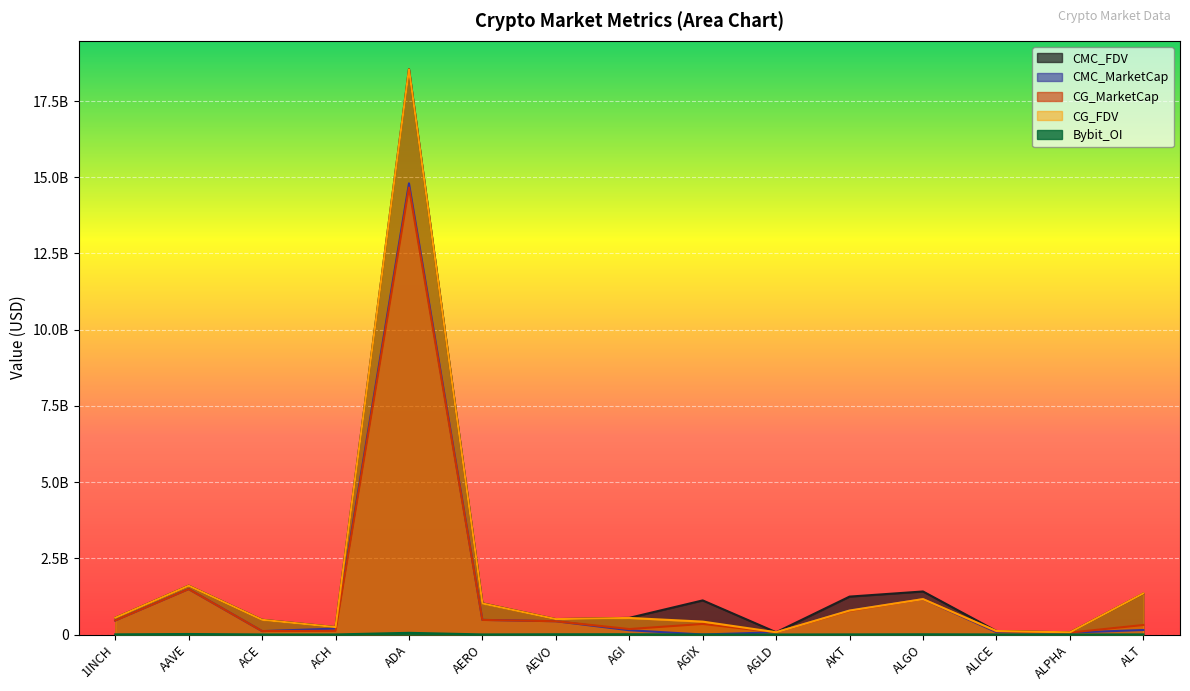

Which label corresponds to the largest value in the chart?

ADA